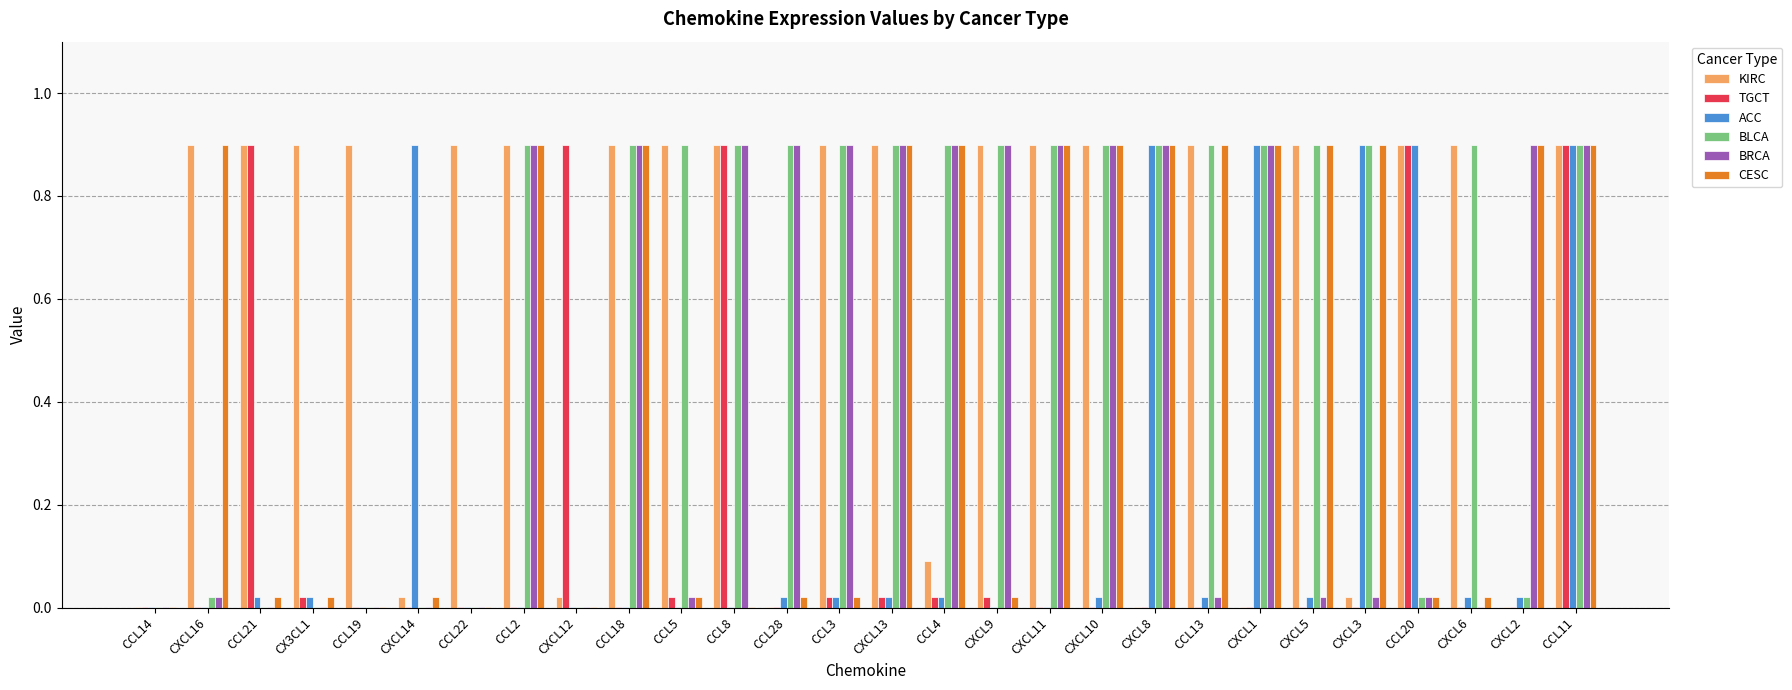

What are all the series names shown in the legend?

KIRC, TGCT, ACC, BLCA, BRCA, CESC